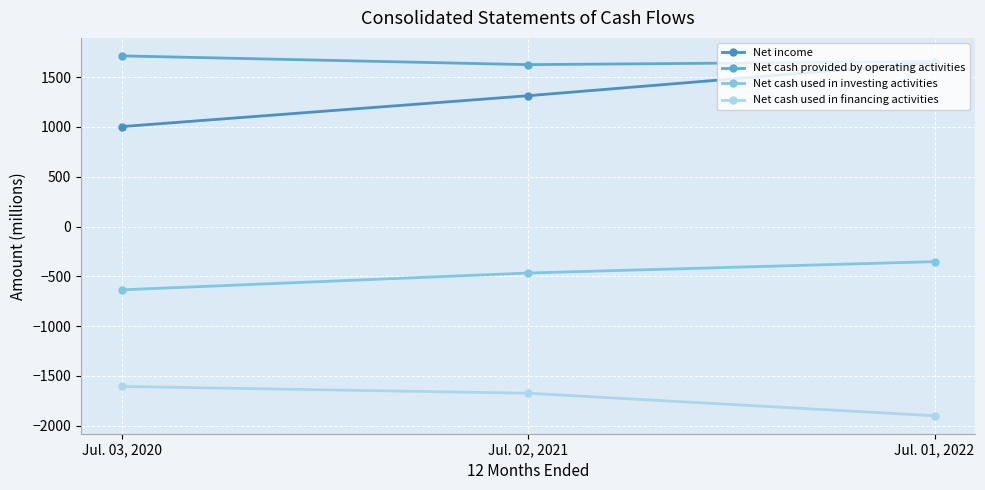

The Net cash used in investing activities series shows -154 at Jul. 02, 2021. True or false?

False